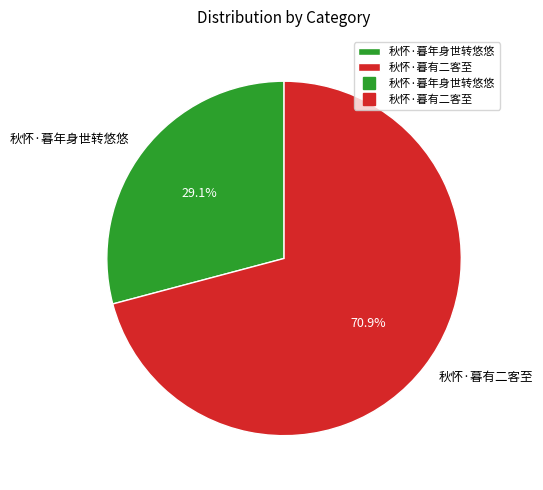

True or false: 秋怀·暮年身世转悠悠 accounts for 29% of the total.

True